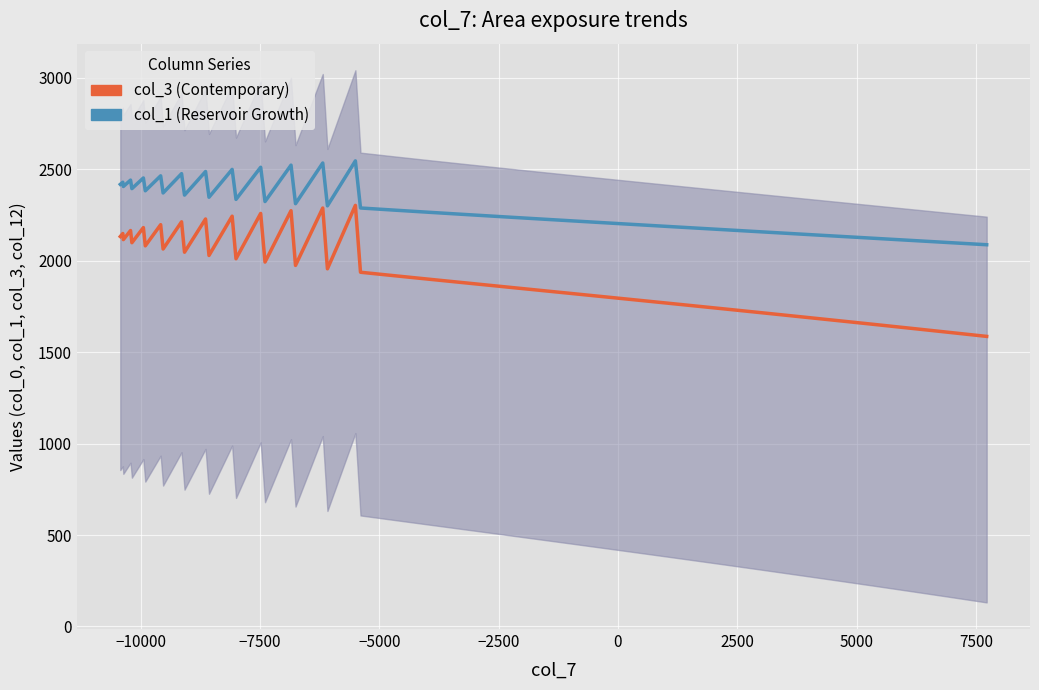

How many interior local peaks does the col_1 (Reservoir Growth) series have?

11